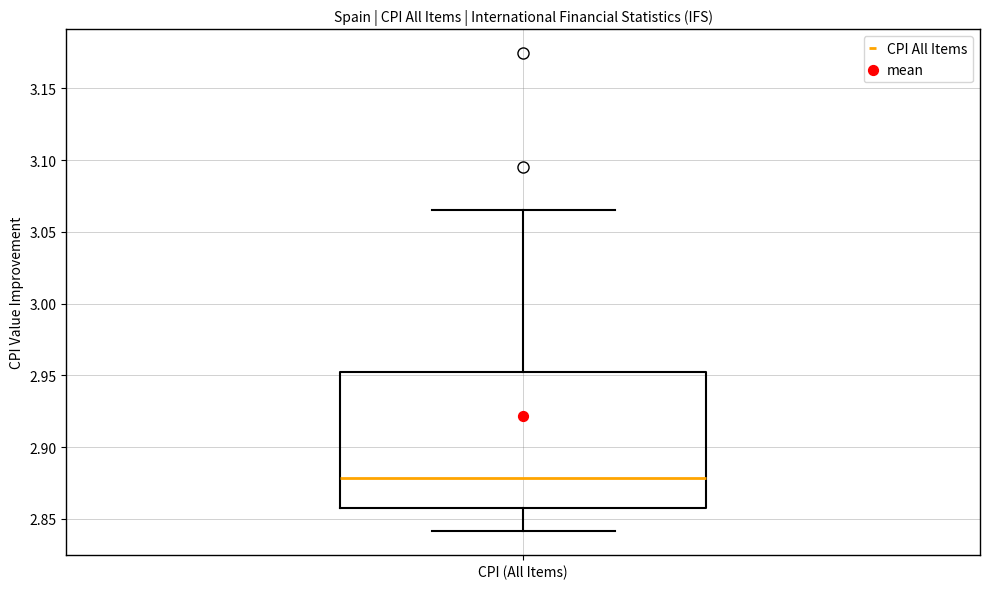

Read this box plot against the y-axis: the position of the median line, the range covered by the box, and the ends of both whiskers. The values are not printed on the chart, so give them approximately, as read against the axis.

median 2.880, box 2.860 to 2.950, whiskers 2.840 to 3.065